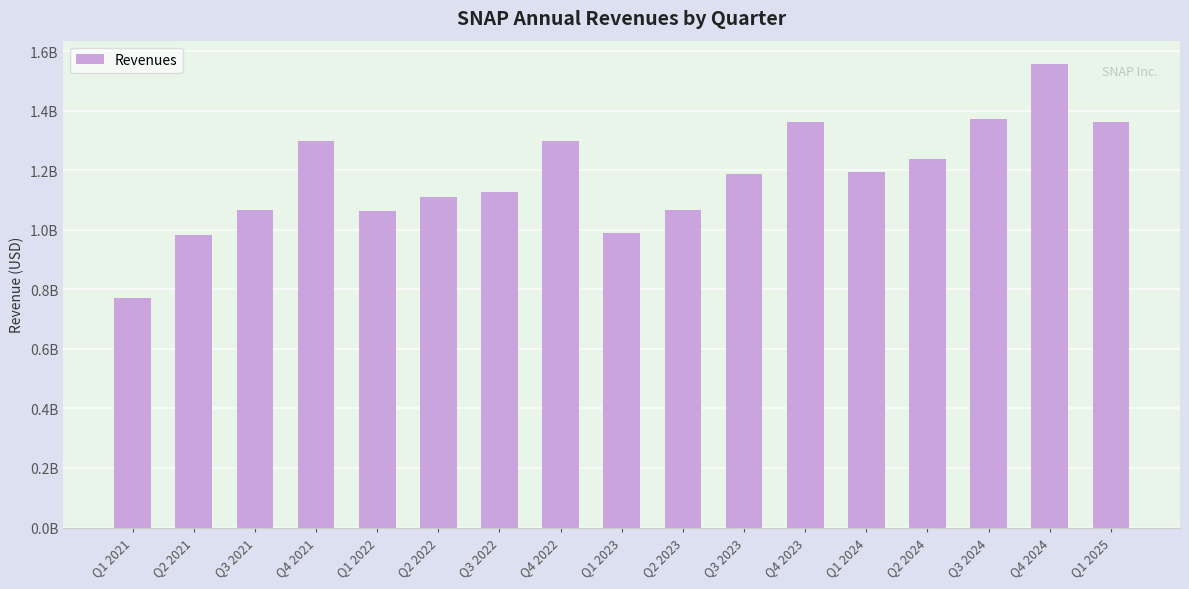

Does the chart contain stacked bars?

No